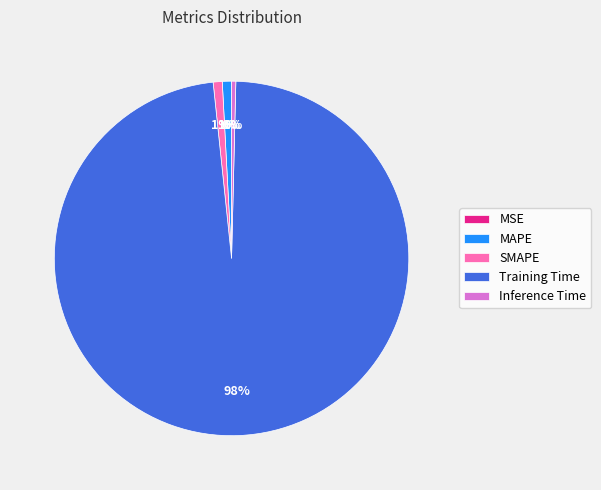

Is the sum of Inference Time and Training Time greater than half?

Yes